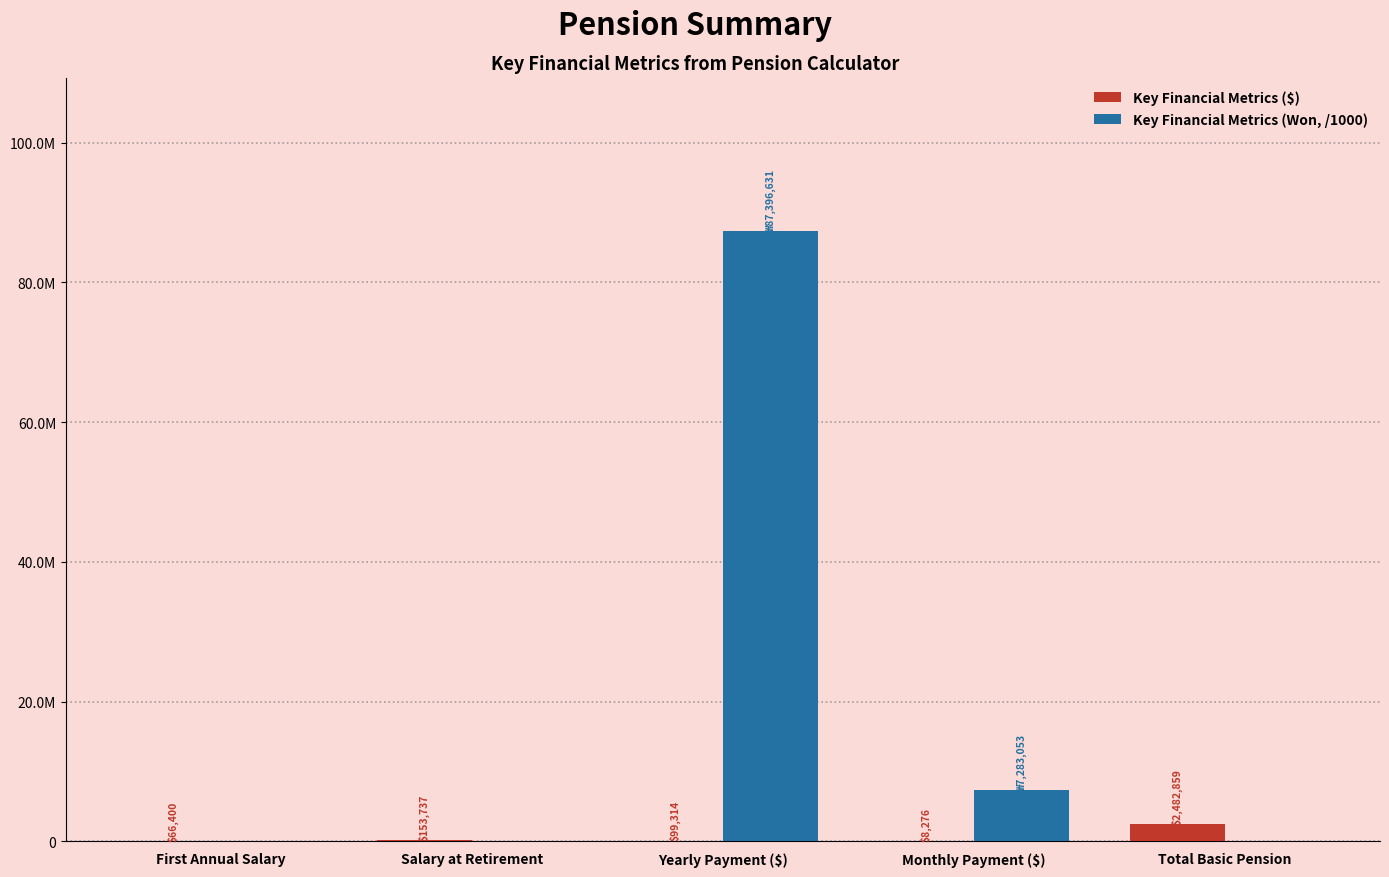

Which series has the largest range (max minus min)?

Key Financial Metrics (Won, /1000)